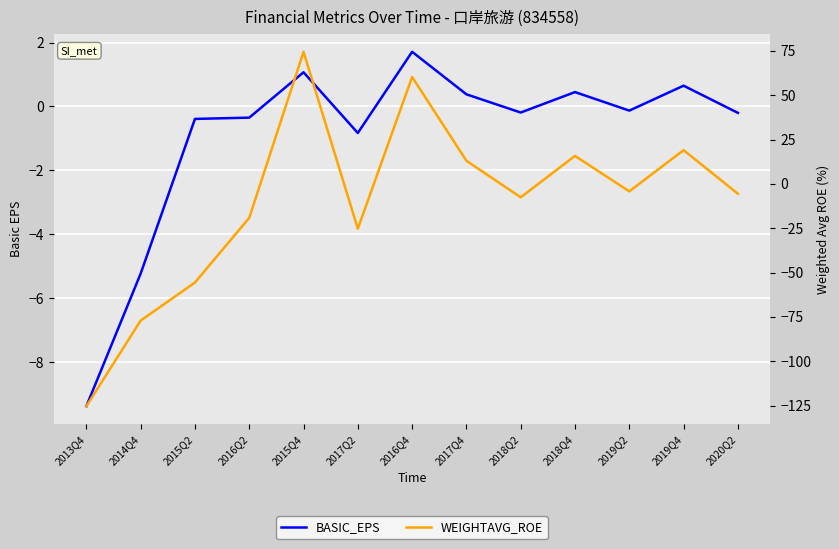

What is the difference between the second highest and minimum values in the BASIC_EPS series?

10.5